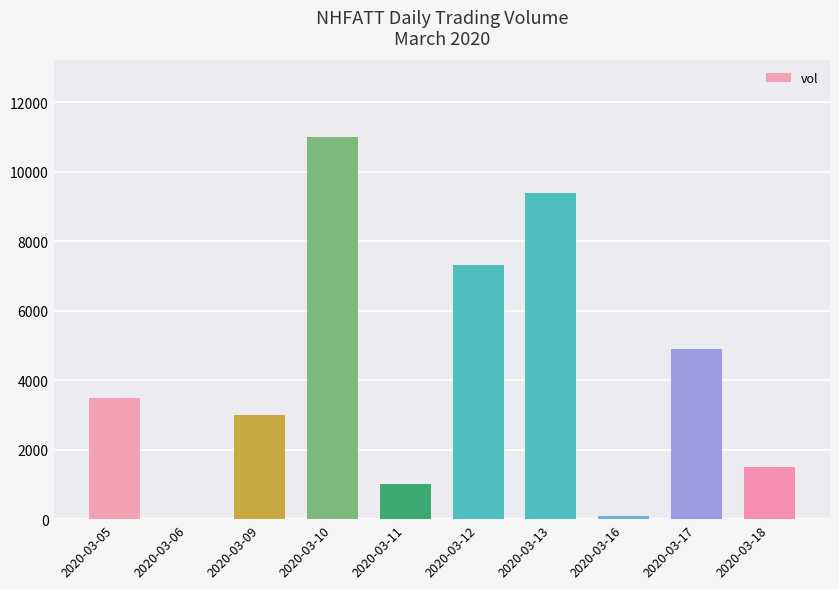

Is it true that the value at 2020-03-09 is 1919?

False